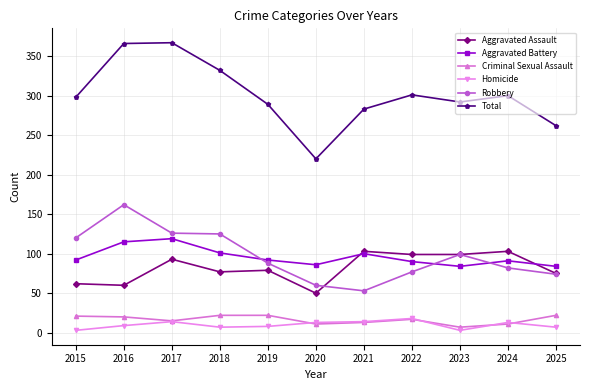

True or false: Robbery has a value of 88 at 2019.

True